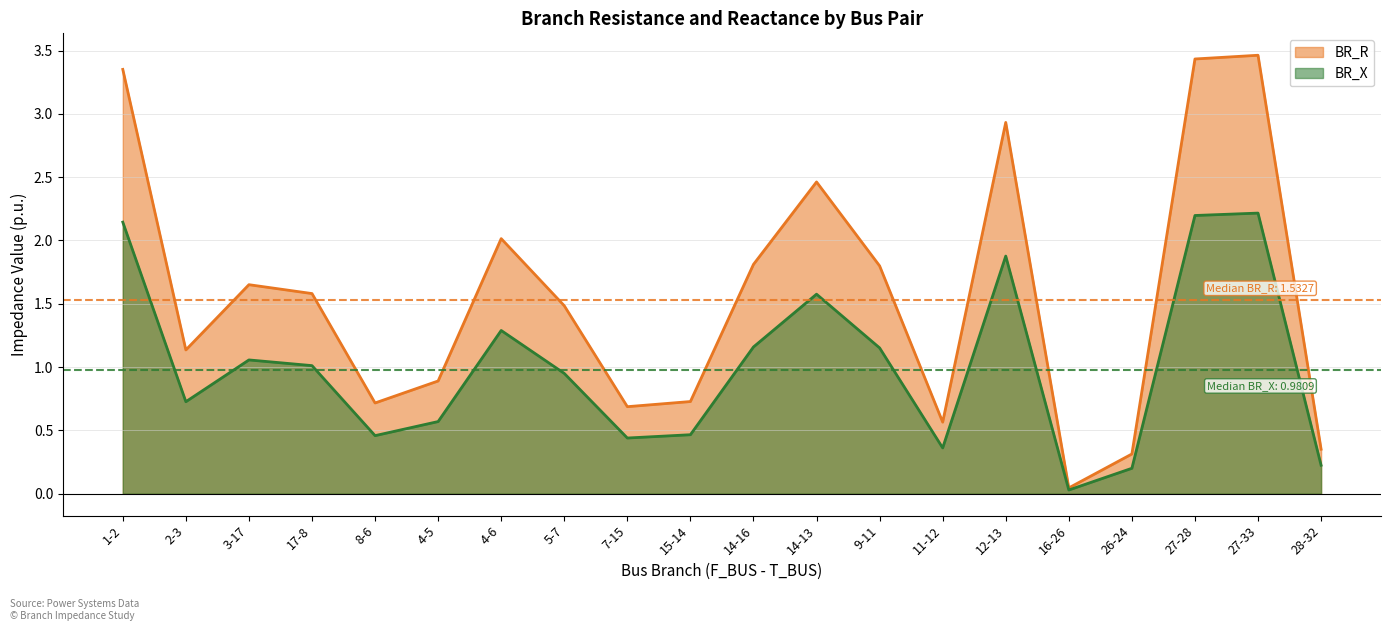

At how many categories does at least one series exceed 3?

3